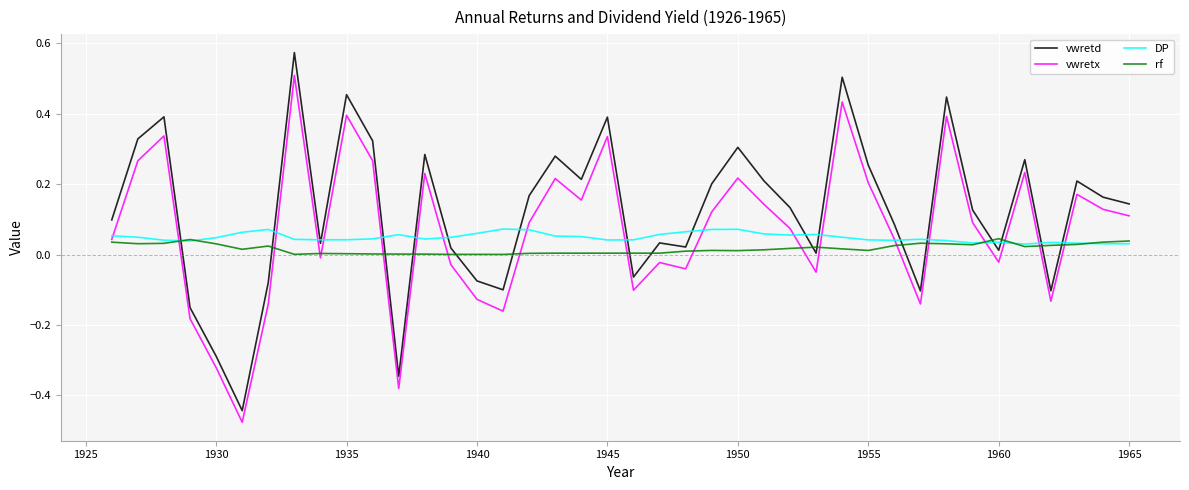

True or false: vwretx and vwretd intersect in this chart.

False